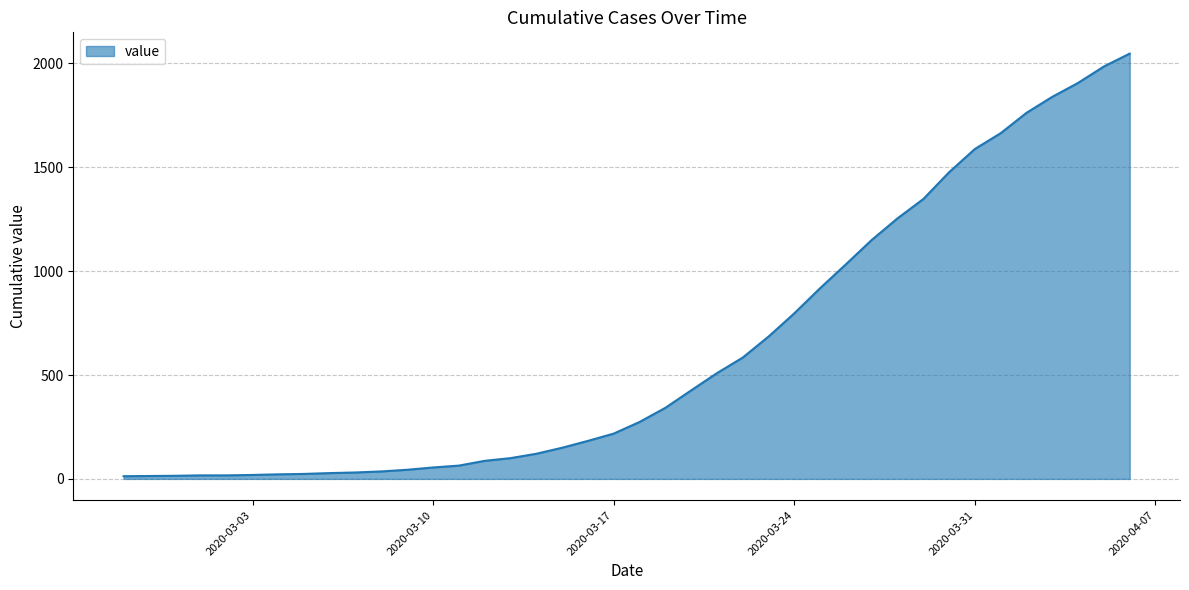

What is the label of the 33rd point from the left?

2020-03-30